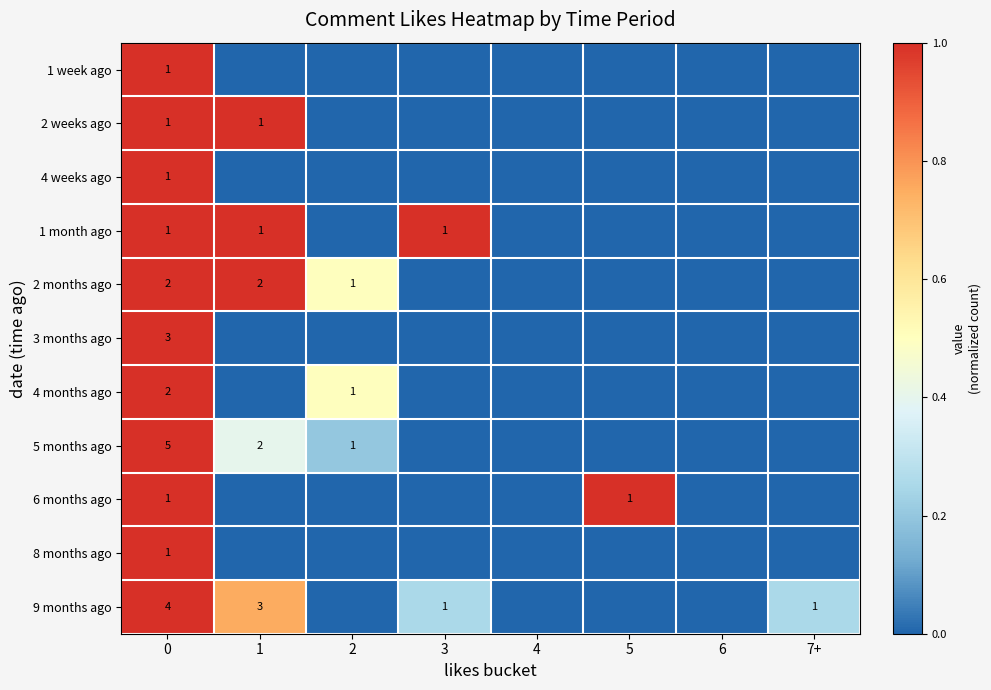

What is the spread (max minus min) of values at 7+?

0.2